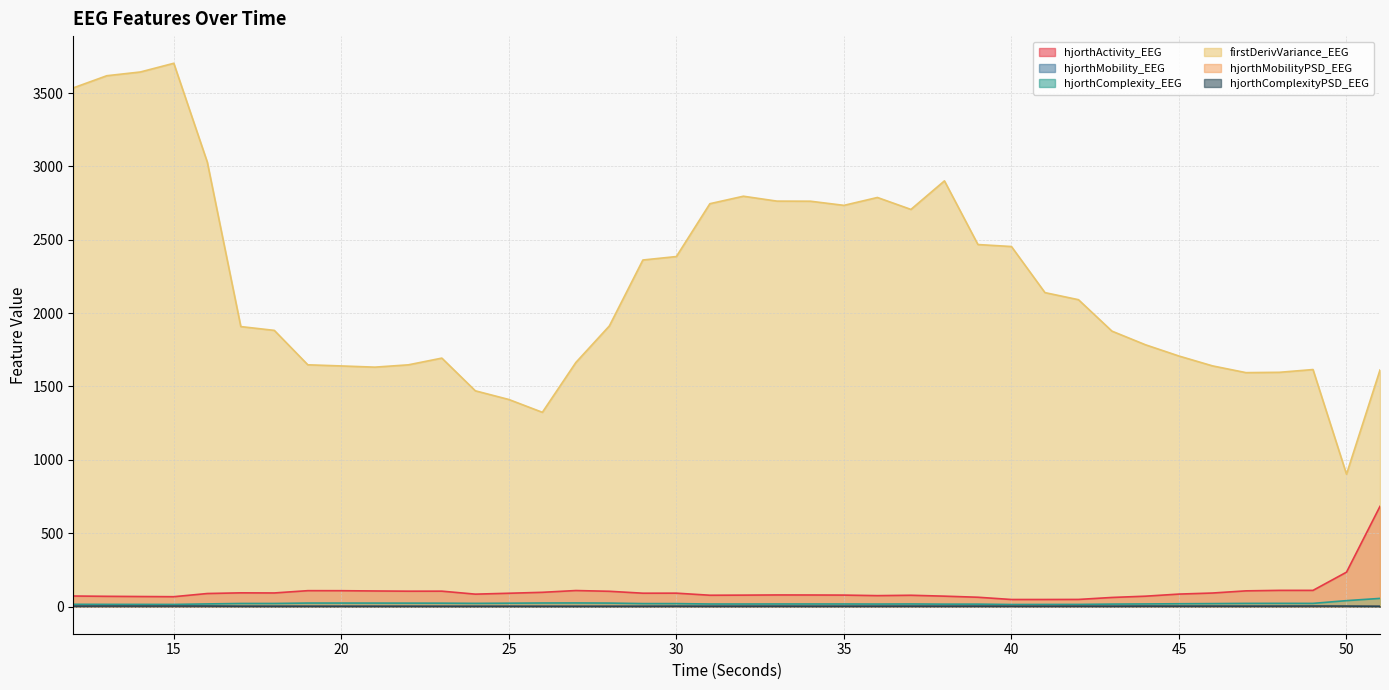

At which label does hjorthActivity_EEG reach its minimum?

41